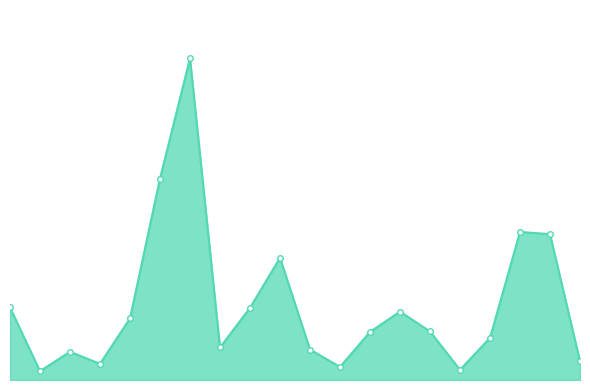

Reading left to right, what are all the values shown in this chart?

Albany Park=1076	Andersonville=131	Archer Heights=419	Armour Square=240	Ashburn=913	Auburn Gresham=2987	Austin=4770	Avalon Park=482	Avondale=1070	Belmont Cragin=1812	Beverly=452	Boystown=194	Bridgeport=713	Brighton Park=1014	Bucktown=720	Burnside=151	Calumet Heights=625	Chatham=2195	Chicago Lawn=2162	Chinatown=277